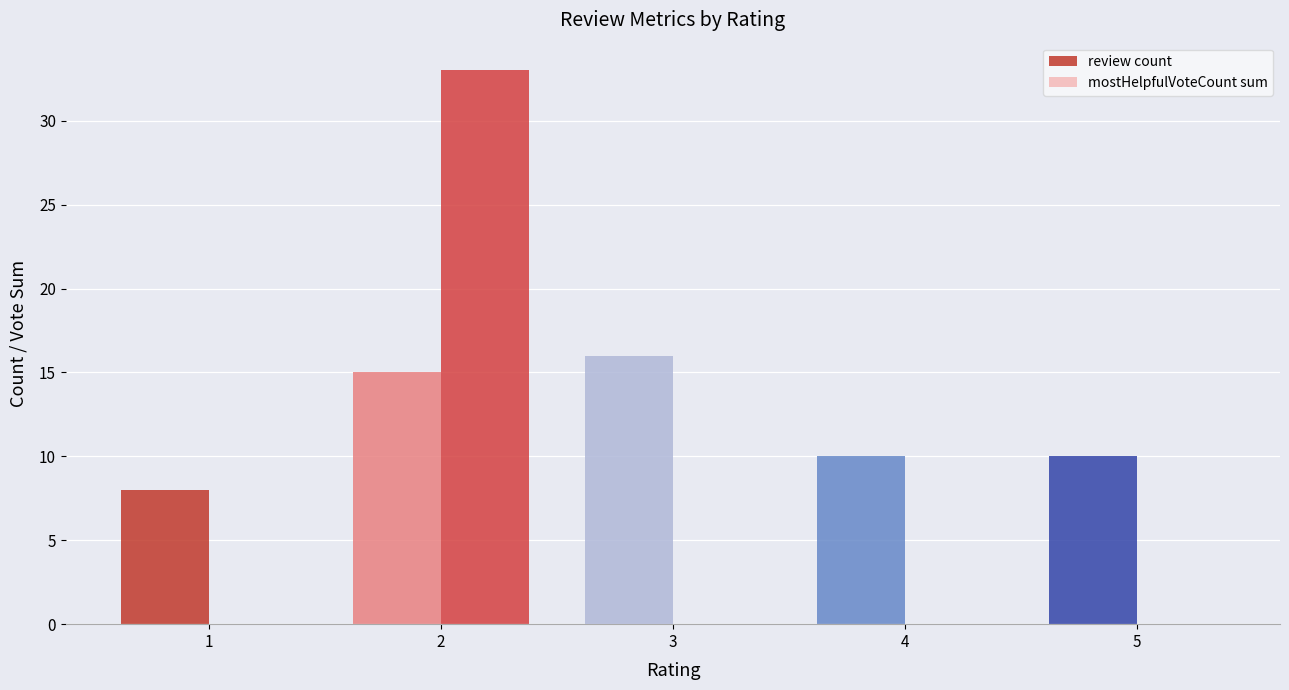

What is the sum of all review count values?

59